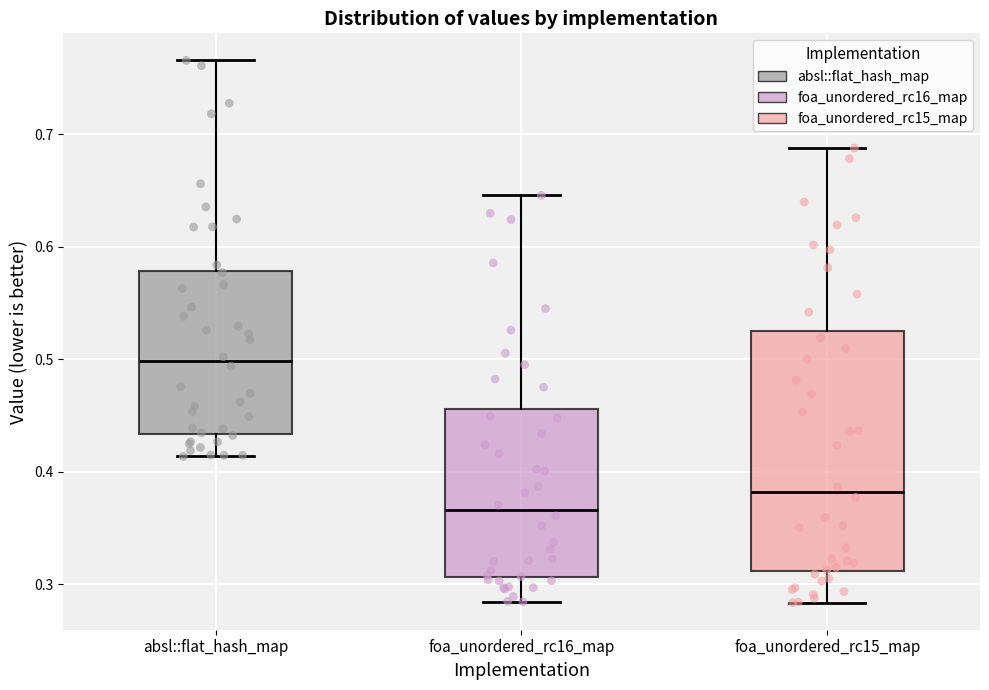

Where is the lower edge of the box for foa_unordered_rc15_map on the y-axis? The values are not printed on the chart, so give them approximately, as read against the axis.

0.31